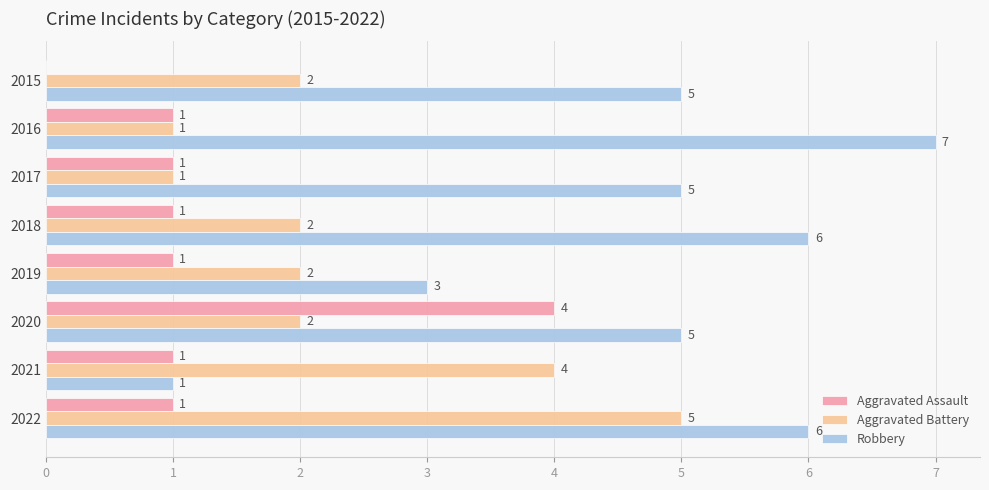

What is the highest value of the Aggravated Assault series?

4